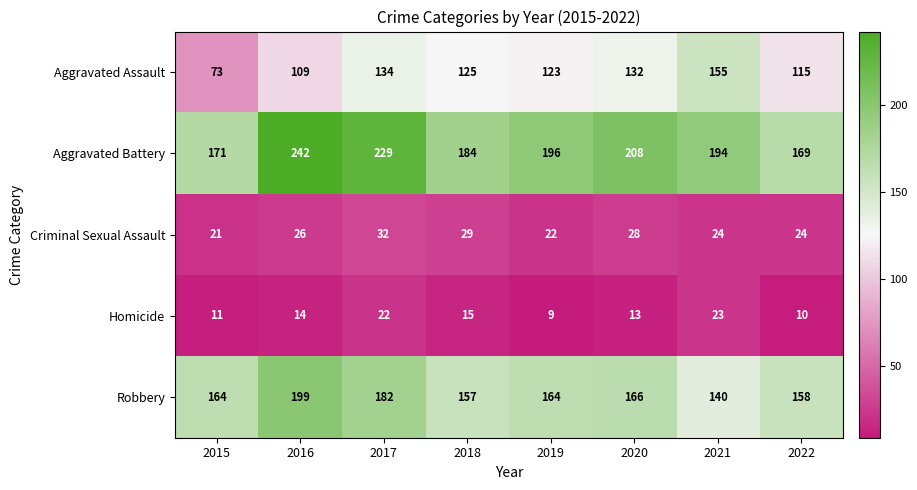

What is the spread (max minus min) of values at 2018?

169